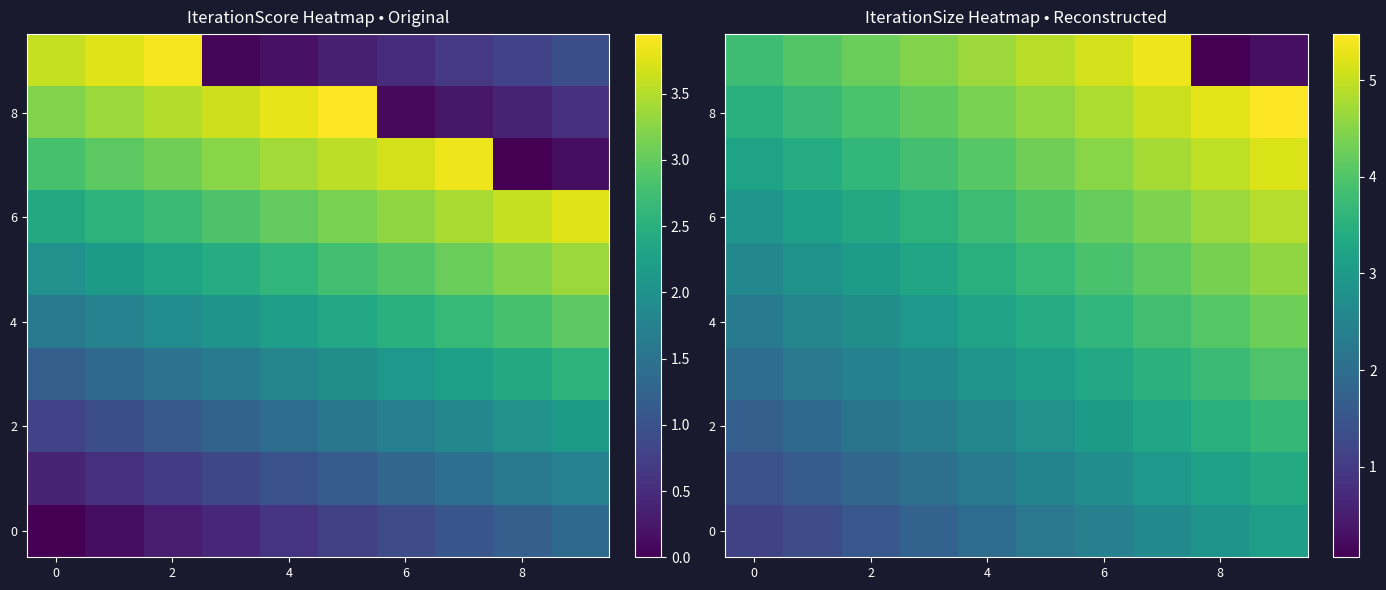

True or false: row_0 has a value of 0.7 at −2.

False